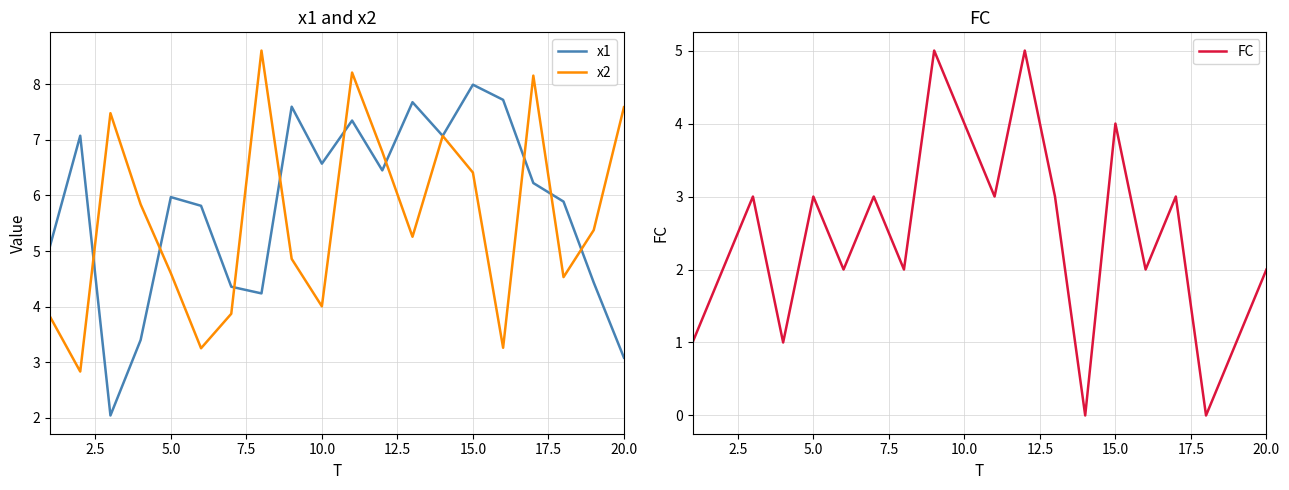

What is the average value of the FC series?

2.5